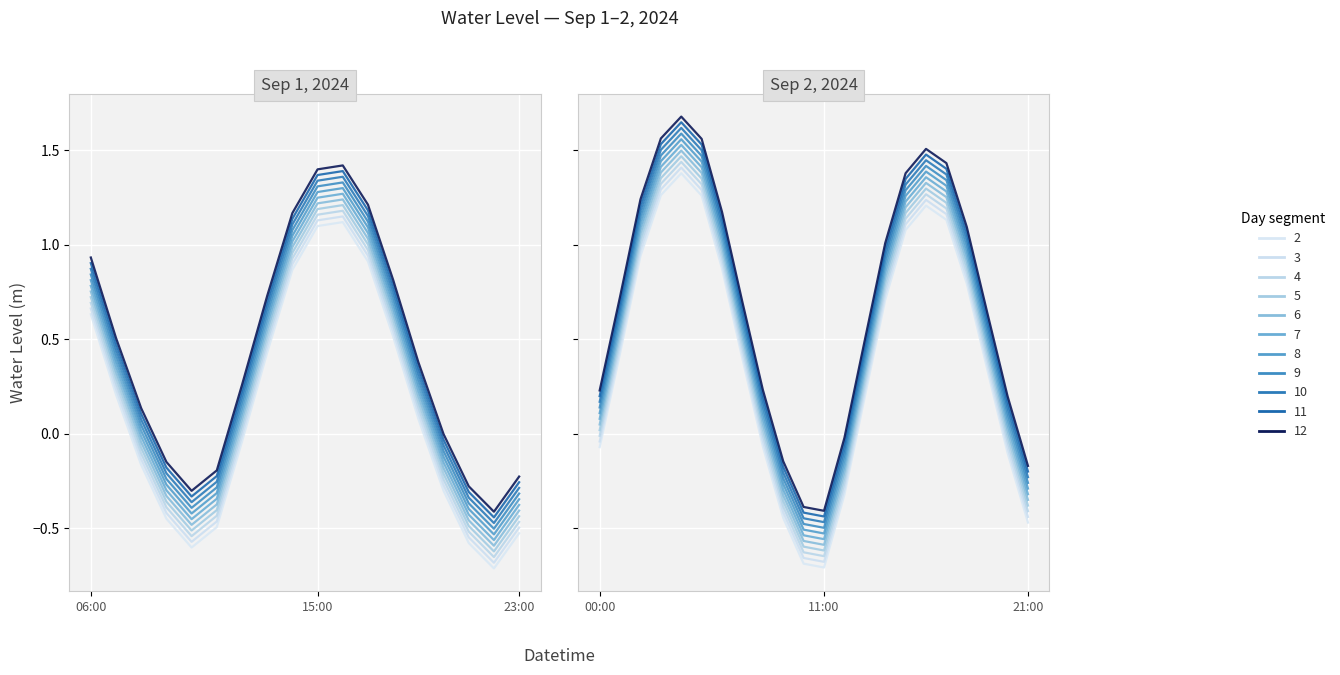

Which category has the highest value across all series?

2024-09-02 04:00